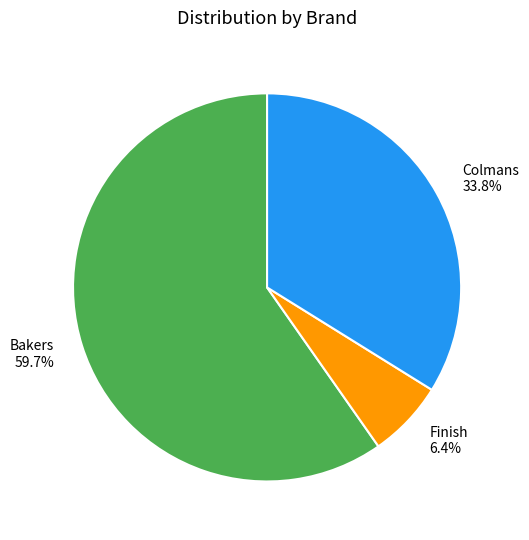

Approximately how many times larger is the value at Colmans compared to Finish?

5.3